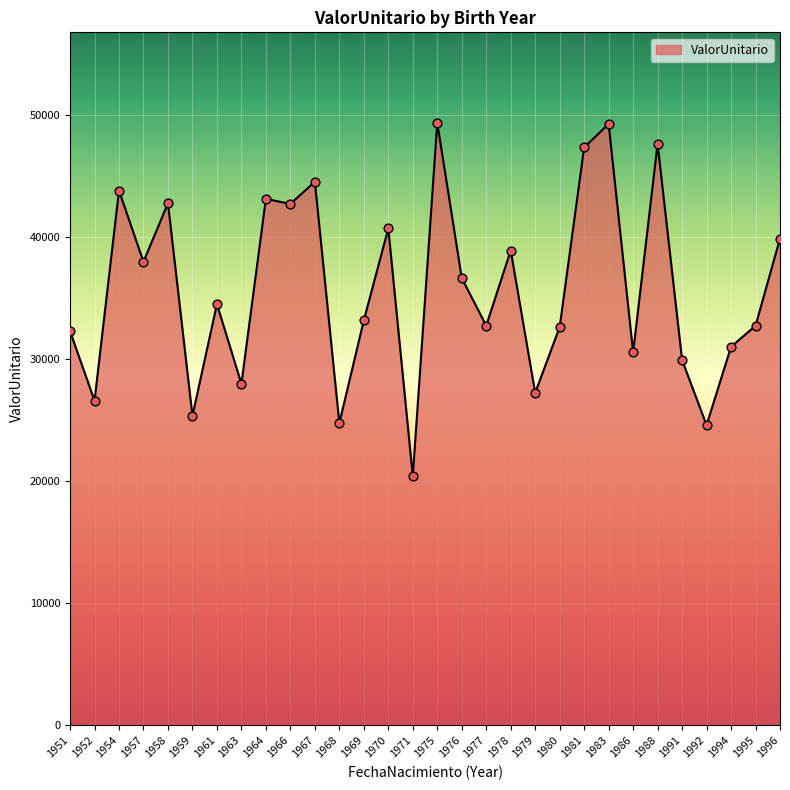

Which has a higher value, 1964 or 1977?

1964